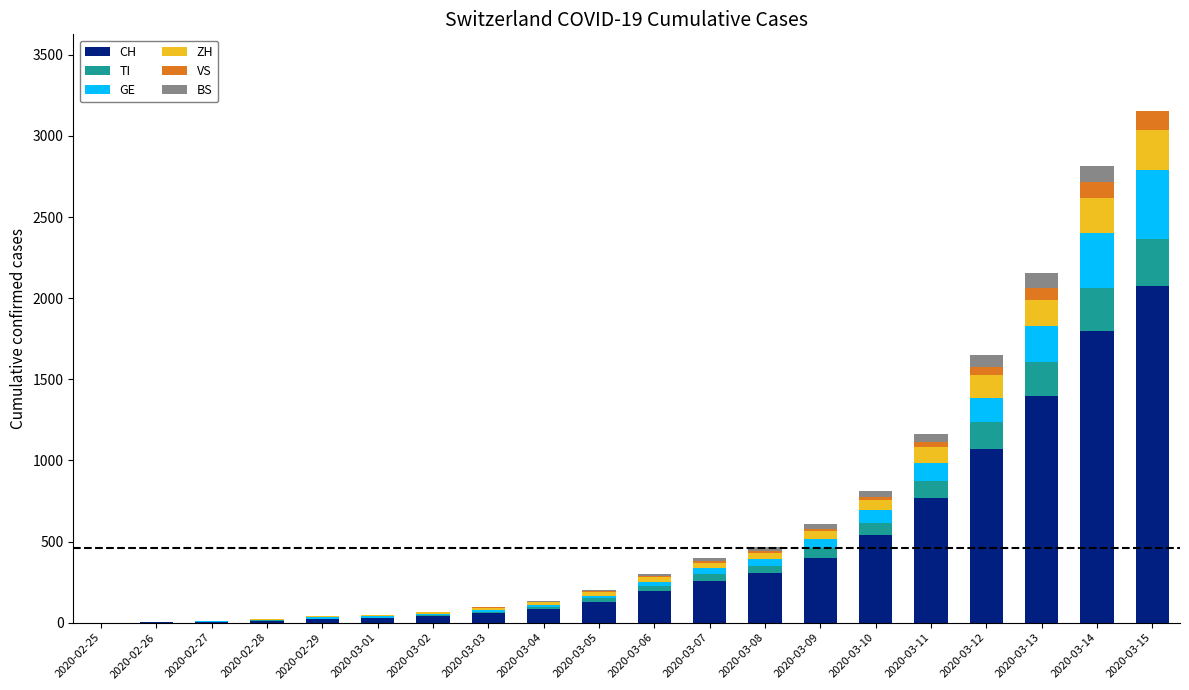

What is the highest value of the CH series?

2072